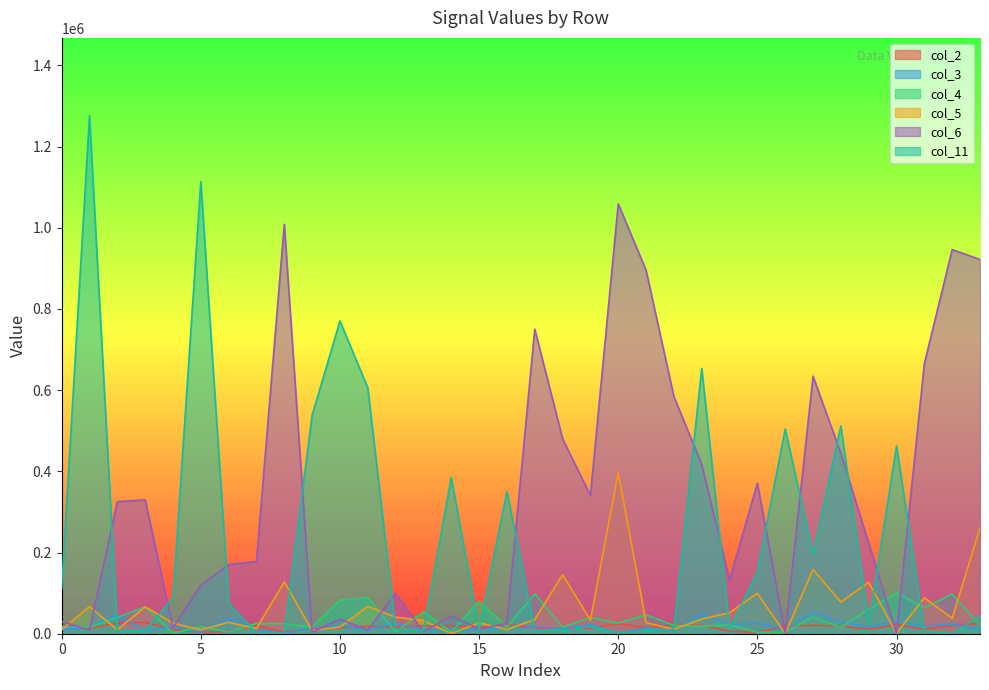

Reading left to right, list all the values displayed in this chart.

col_2: 0=18970	1=13490	2=25920	3=28070	4=10630	5=3310	6=6500	7=19570	8=3580	9=13260	10=14520	11=18560	12=17280	13=19170	14=19940	15=16040	16=22770	17=14620	18=13500	19=13310	20=24810	21=14580	22=21500	23=20840	24=6440	25=3530	26=19060	27=20810	28=19150	29=10710	30=22870	31=10470	32=20830	33=25400
col_3: 0=10790	1=16890	2=45600	3=7850	4=16990	5=2690	6=38640	7=12150	8=680	9=14960	10=19760	11=10570	12=25580	13=11690	14=4430	15=13330	16=11390	17=16840	18=12290	19=22900	20=940	21=14270	22=7960	23=49760	24=22310	25=26490	26=10250	27=54000	28=28340	29=17380	30=29410	31=18610	32=24280	33=11290
col_4: 0=16420	1=15730	2=40330	3=66190	4=880	5=17140	6=4340	7=25190	8=24980	9=15450	10=82710	11=88790	12=4610	13=54080	14=4200	15=79530	16=16610	17=98400	18=16010	19=40180	20=25850	21=46730	22=20430	23=18360	24=22140	25=3560	26=3130	27=41720	28=14800	29=60290	30=100570	31=64180	32=97740	33=21330
col_5: 0=9630	1=66890	2=9660	3=66240	4=26200	5=9730	6=27970	7=12740	8=127710	9=7950	10=16360	11=67340	12=40850	13=32840	14=0	15=27090	16=10040	17=35240	18=145130	19=33740	20=396470	21=27510	22=10820	23=36040	24=51810	25=99600	26=30	27=158310	28=77890	29=126770	30=780	31=88700	32=37960	33=260780
col_6: 0=29830	1=8860	2=325280	3=329860	4=14500	5=119350	6=170260	7=178130	8=1008680	9=3830	10=35700	11=9270	12=99690	13=4430	14=43730	15=12110	16=25210	17=750340	18=480240	19=340490	20=1058970	21=895510	22=584240	23=417140	24=131940	25=370750	26=0	27=634390	28=443880	29=222720	30=210	31=665440	32=946260	33=921910
col_11: 0=110180	1=1276390	2=8020	3=8460	4=87670	5=1113640	6=74910	7=1760	8=1210	9=538220	10=770390	11=606040	12=10930	13=8190	14=384500	15=9980	16=350220	17=8540	18=6280	19=17650	20=2580	21=7260	22=10390	23=653750	24=12450	25=152000	26=504170	27=196470	28=511920	29=24980	30=462390	31=7200	32=0	33=42740